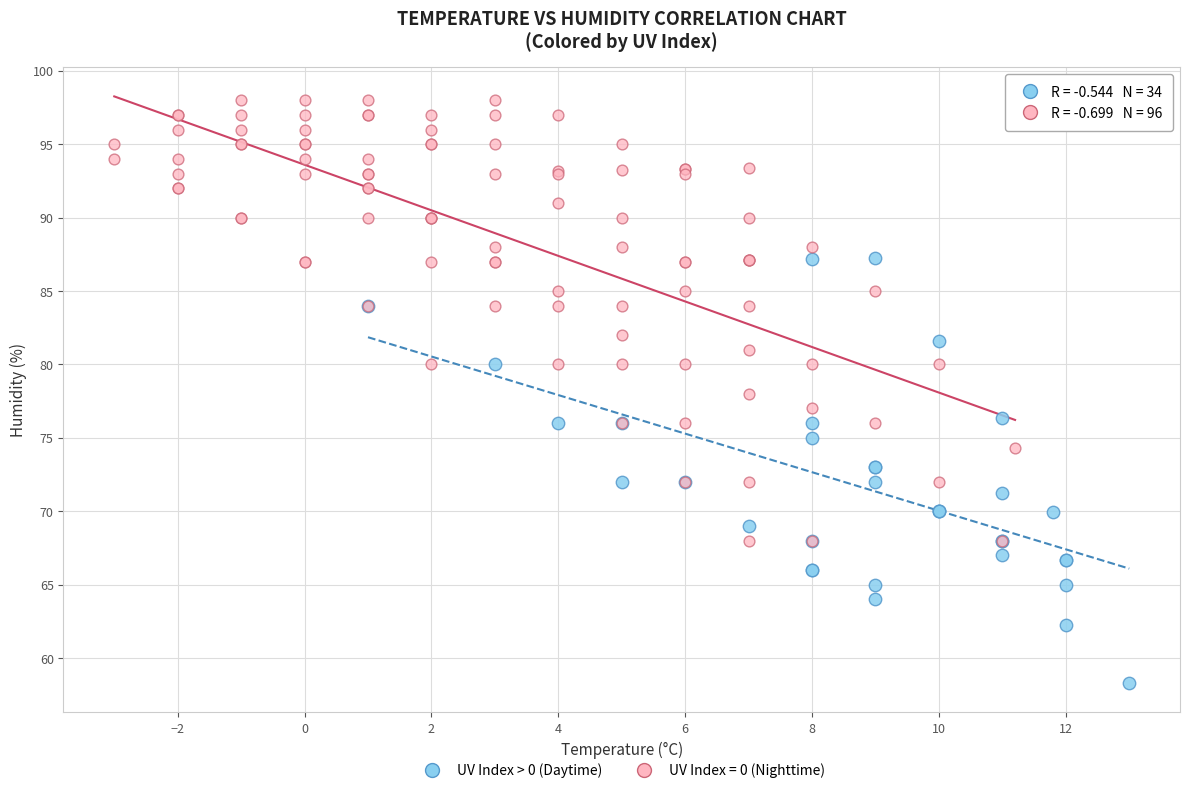

Which series contains the lowest Y value?

UV Index > 0 (Daytime)